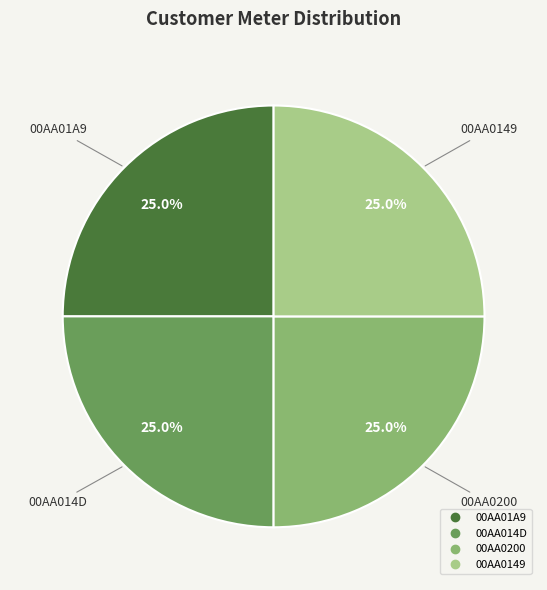

What is the ratio of the value at 00AA0200 to the value at 00AA014D?

1.0